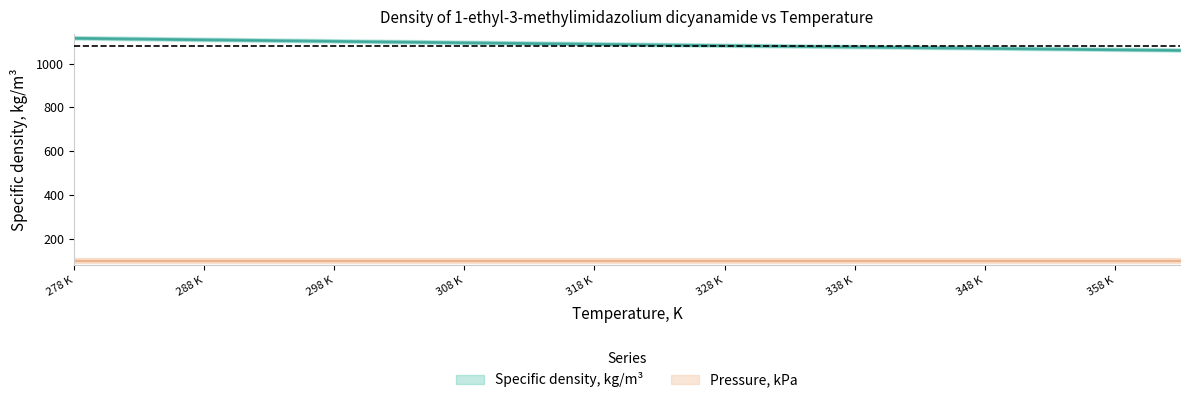

True or false: Specific density, kg/m3 and Pressure, kPa cross at least once.

False